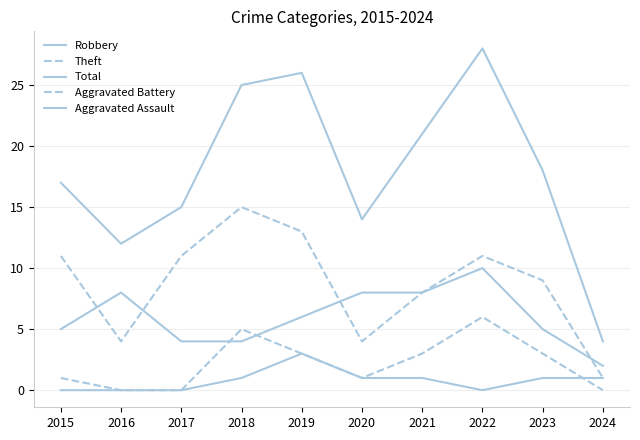

Which category has the highest value across all series?

2022